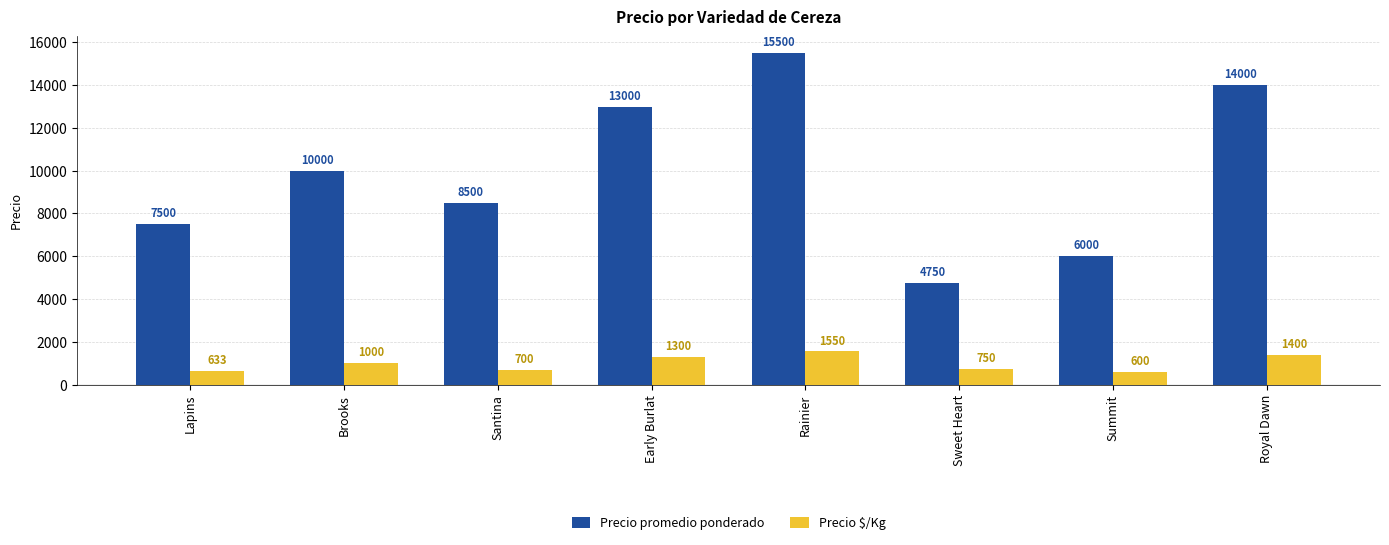

How many values in the Precio $/Kg series are below 1000?

4